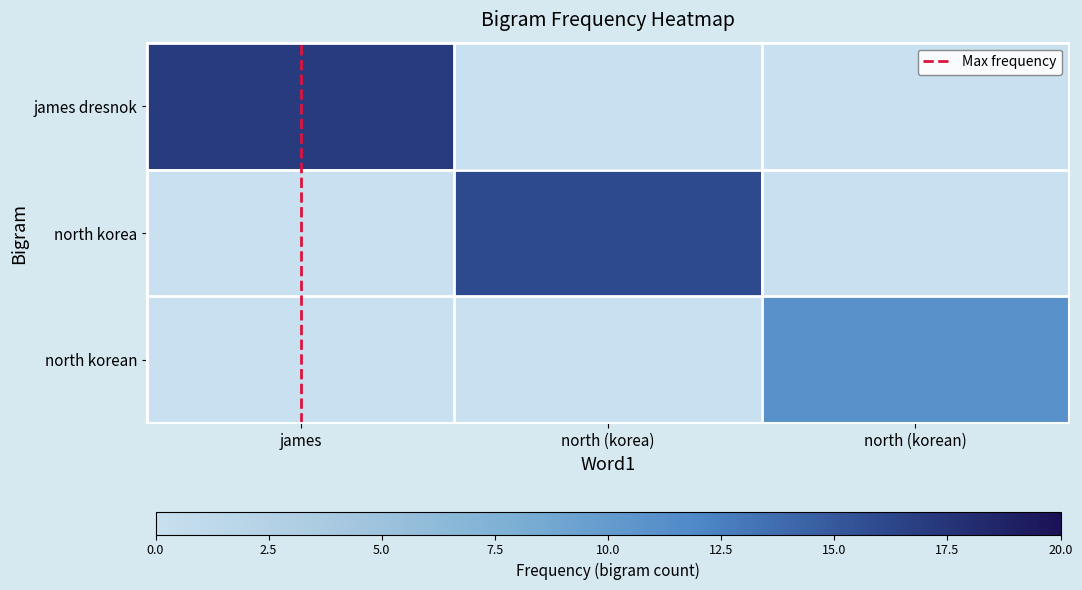

How many data points does each series have?

3